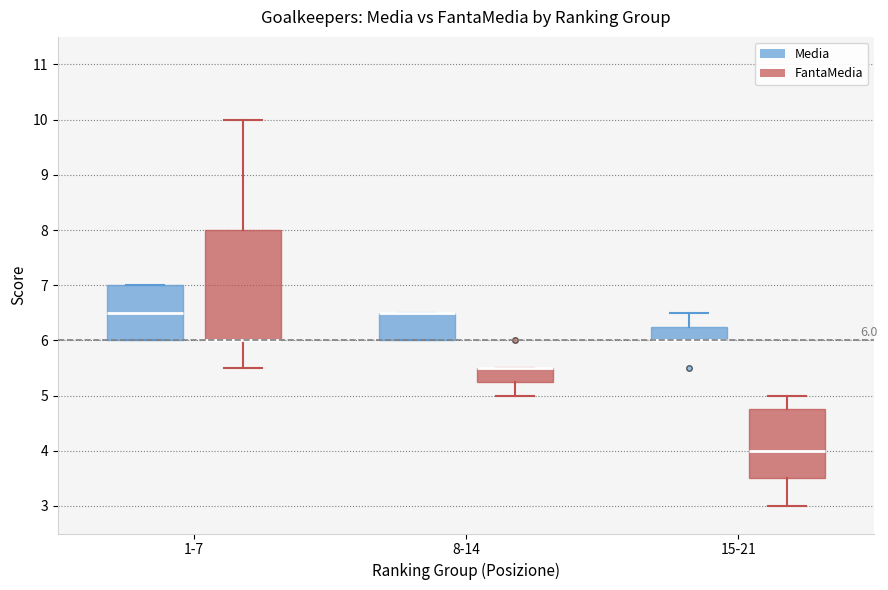

Comparing the boxes themselves (not the whiskers), which one is the tallest?

1-7 (FantaMedia)